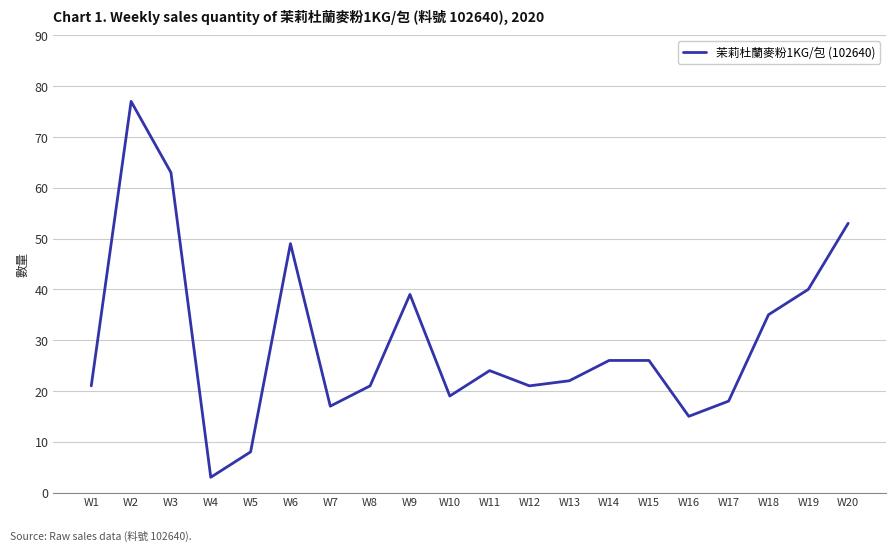

At which label does the data first exceed 24?

W2